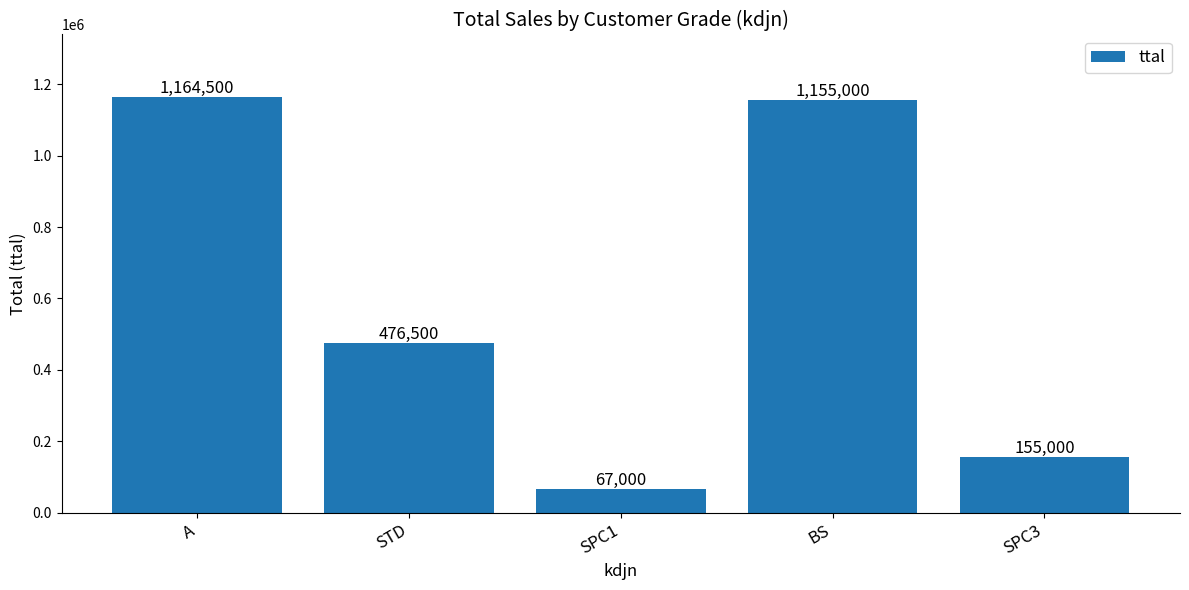

How many distinct data groups are displayed?

1